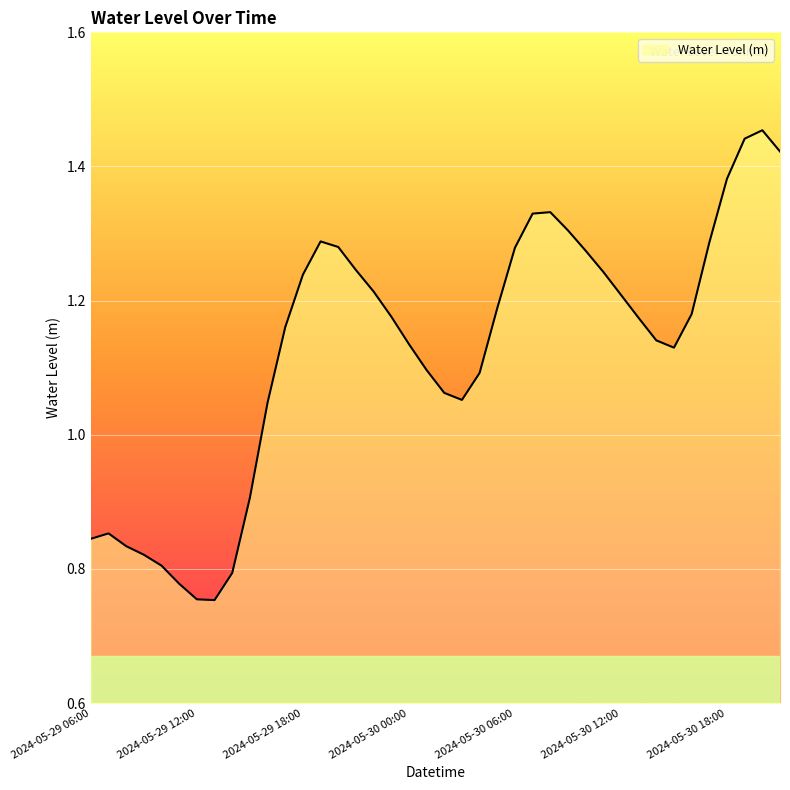

How many interior local valleys (lower than both neighbors) does the data have?

3